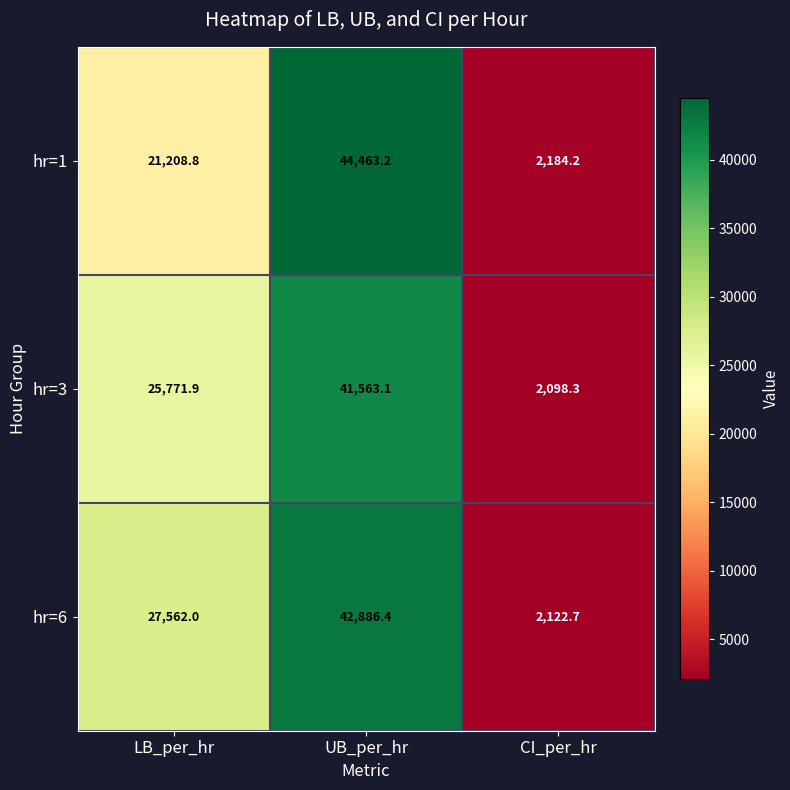

What is the difference between the highest and lowest values at LB_per_hr?

6353.2